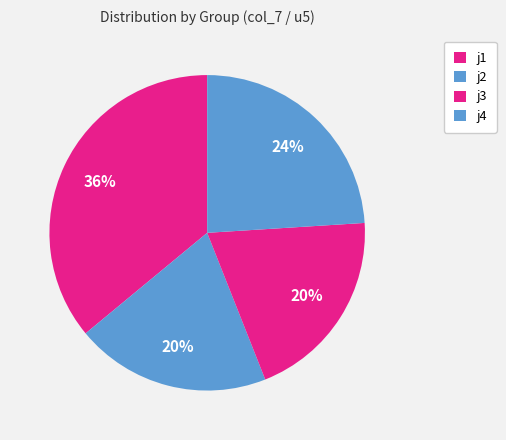

To the nearest percent, what is the average slice percentage?

25%